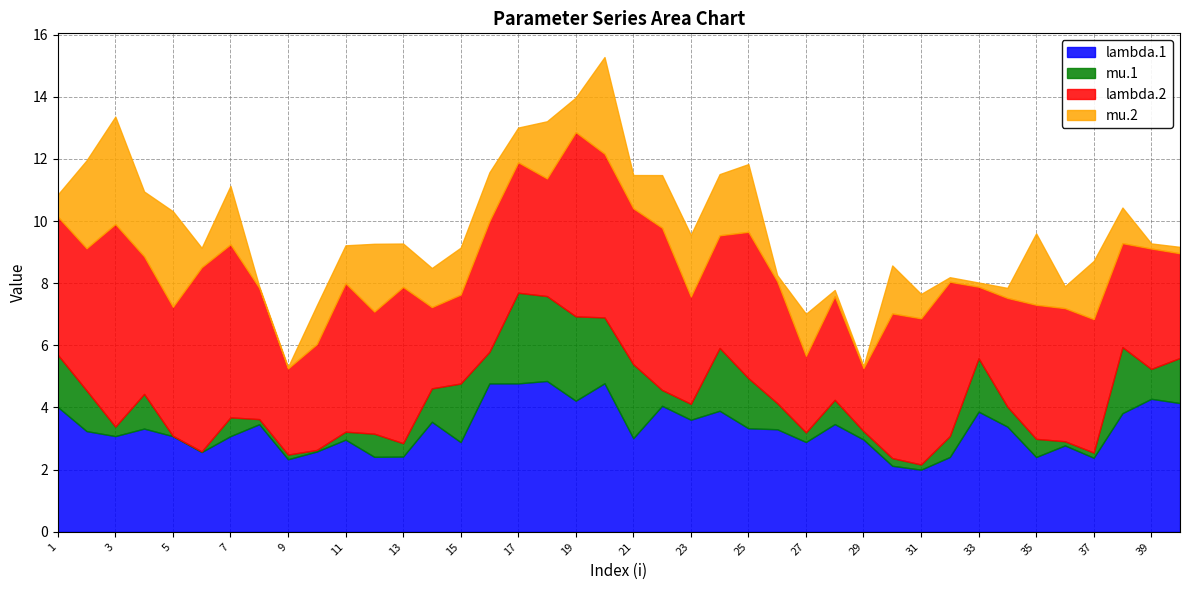

In lambda.1, how many points are higher than both neighbors (excluding endpoints)?

12